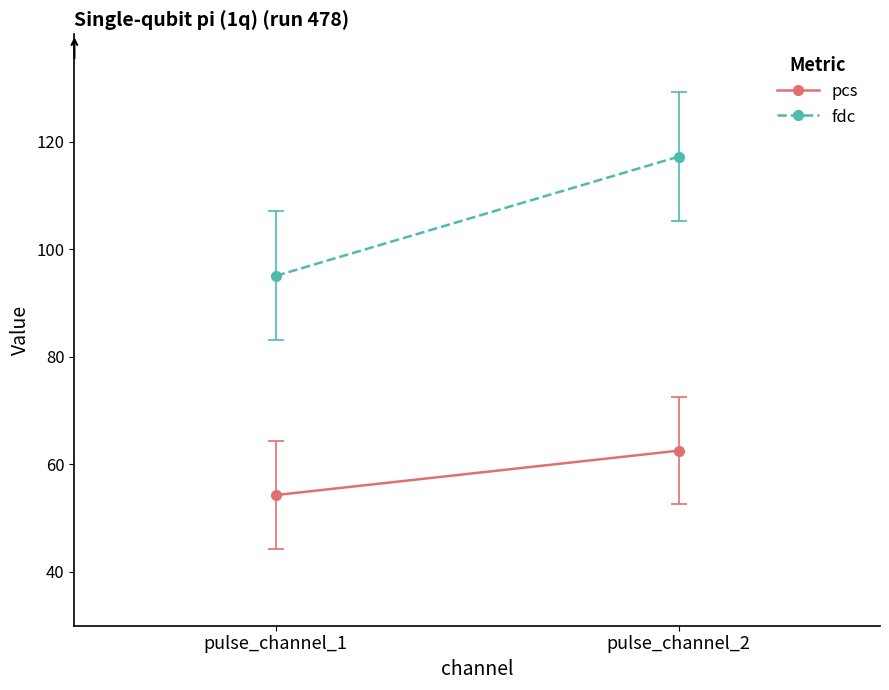

What is the total value across all series at pulse_channel_1?

149.4